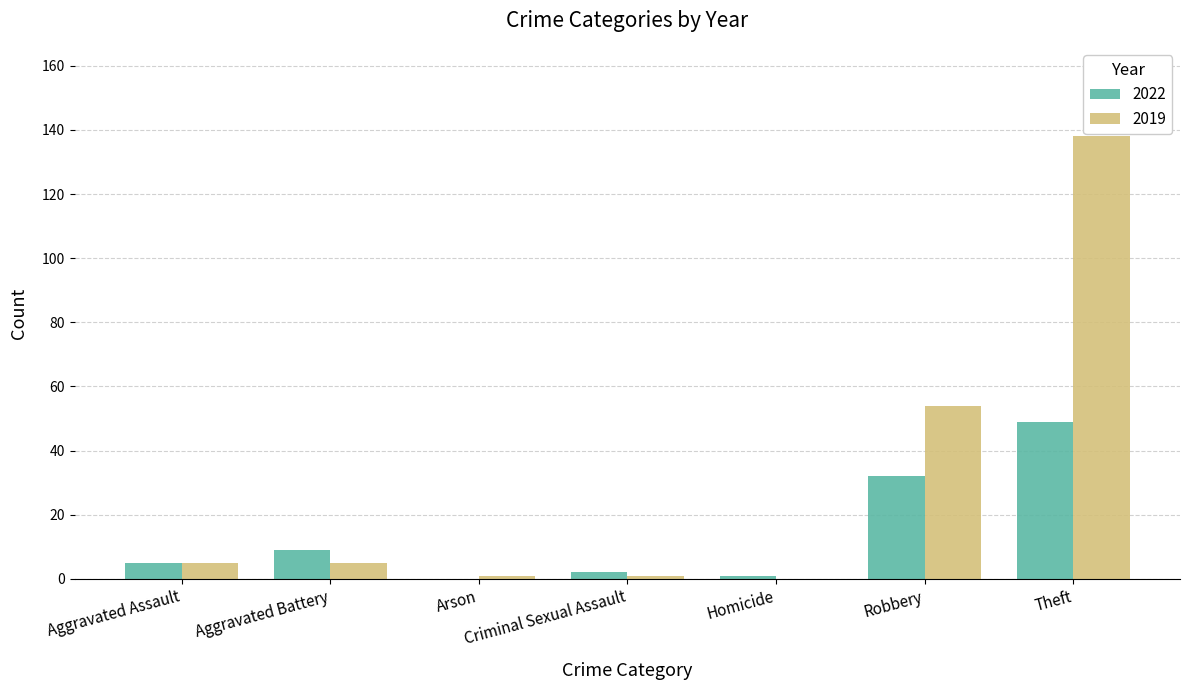

What is the greatest value displayed?

138